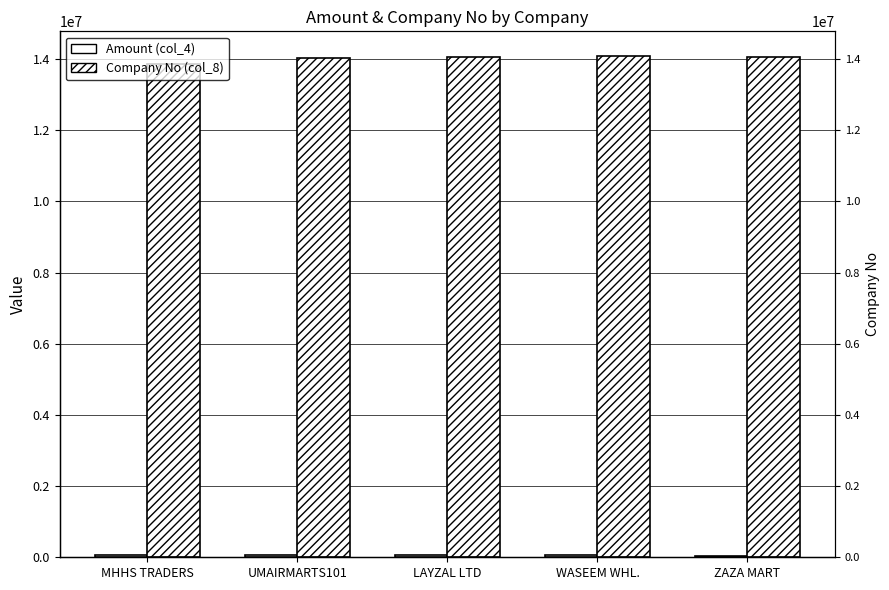

At how many categories does at least one series exceed 8333128?

5